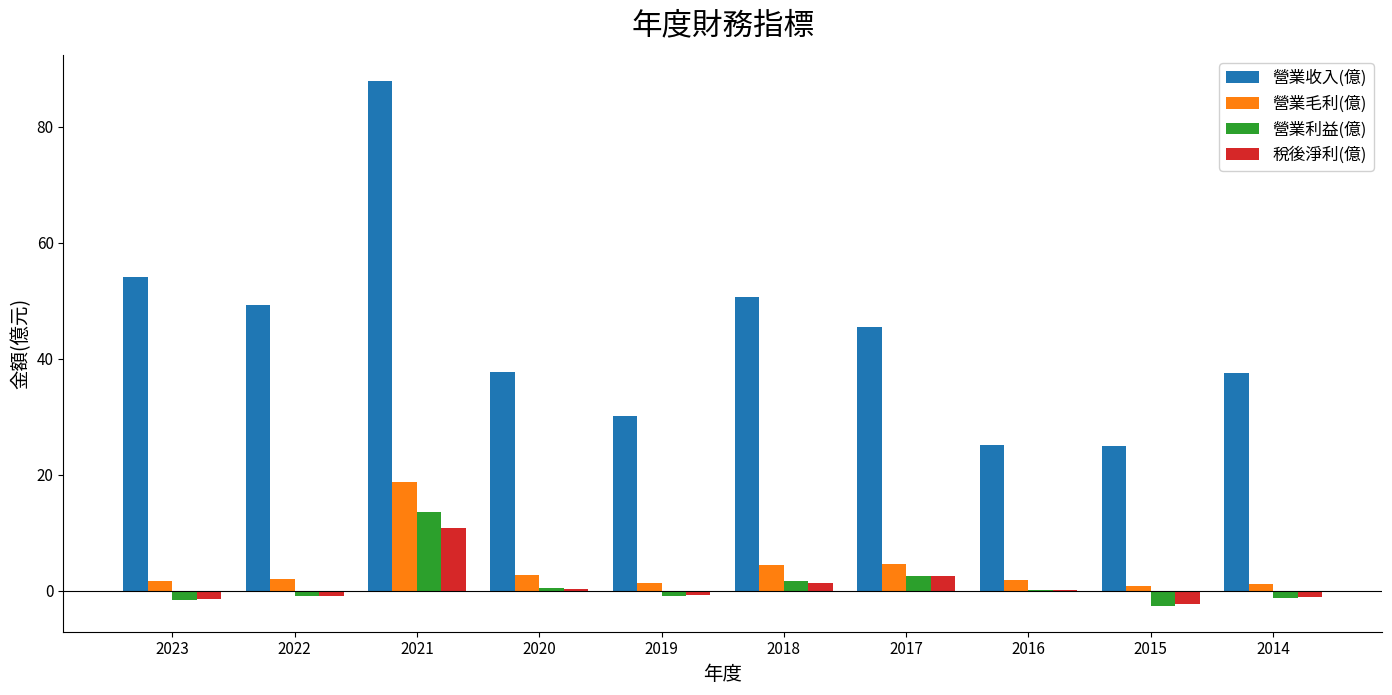

Are the bars grouped side by side (vs. stacked)?

Yes